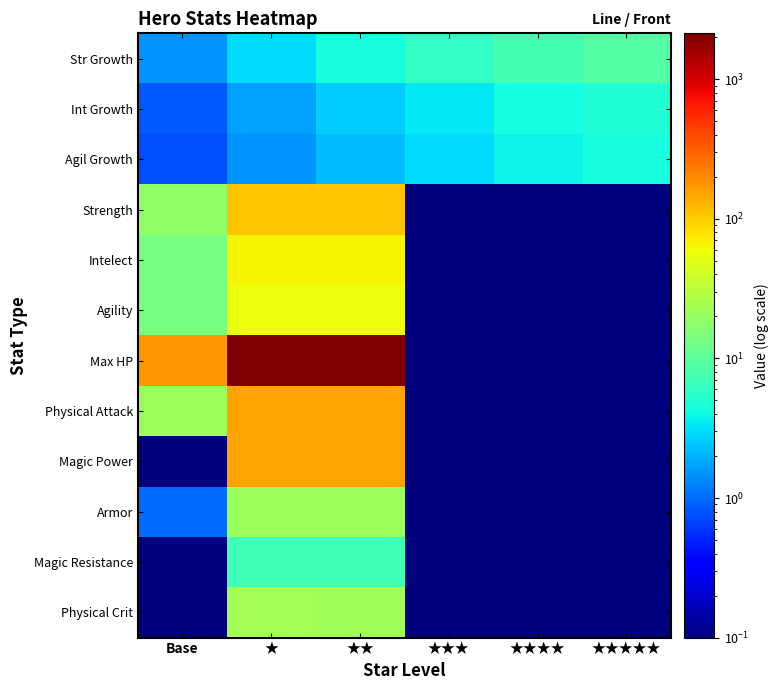

List the series in order of their peak value, highest first.

Max HP, Magic Power, Physical Attack, Strength, Intelect, Agility, Physical Crit, Armor, Str Growth, Magic Resistance, Int Growth, Agil Growth